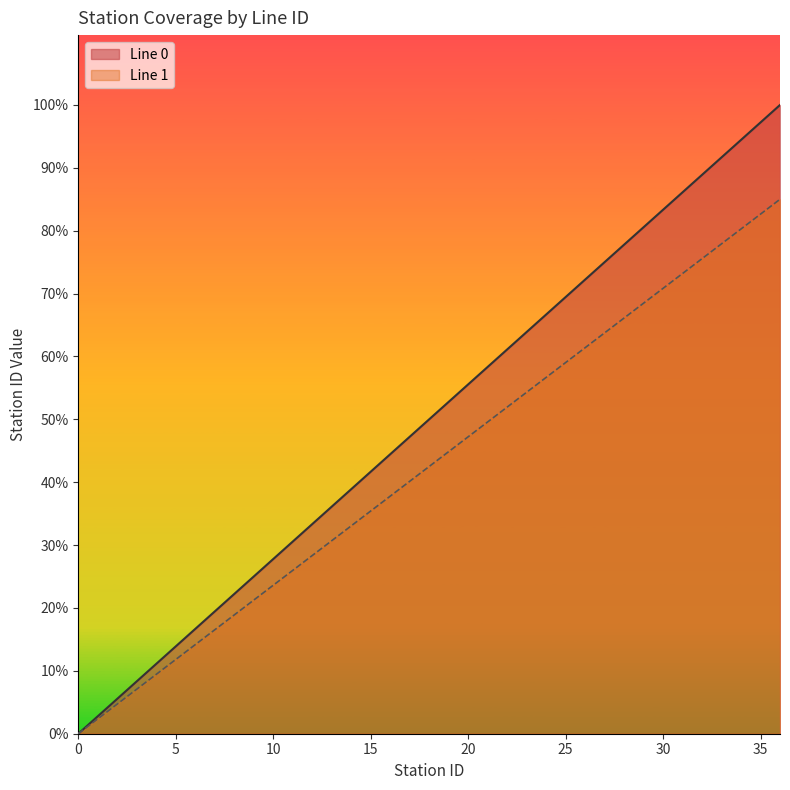

True or false: Line 1 and Line 0 intersect in this chart.

False